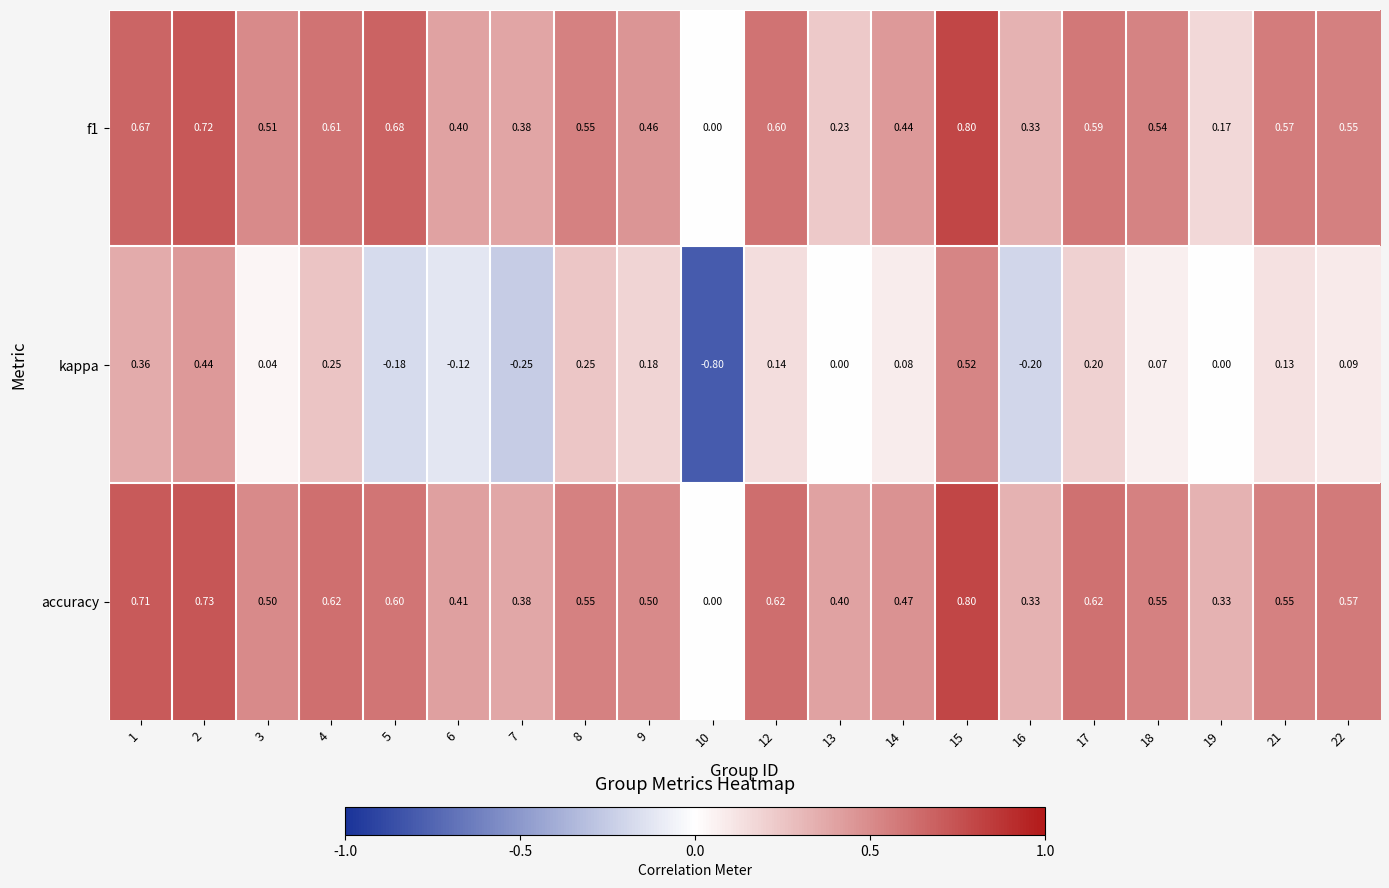

At which category is the sum across all series the highest?

15